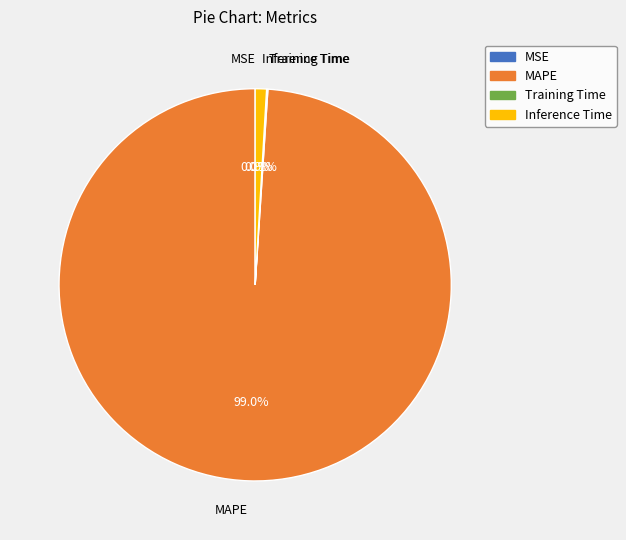

Is there any slice that represents more than half of the pie?

Yes